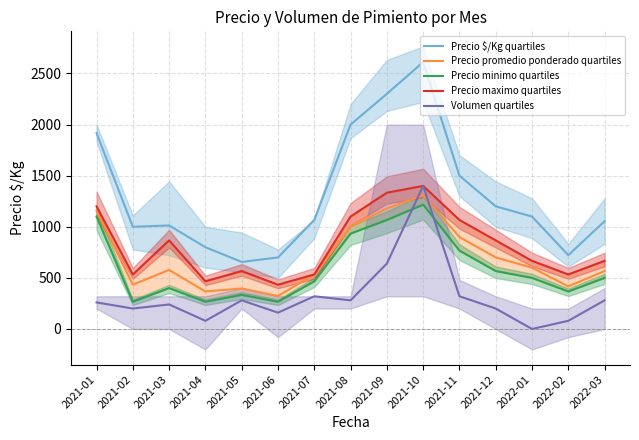

Is it true that Precio promedio ponderado quartiles equals 755.2 at 2021-02?

False